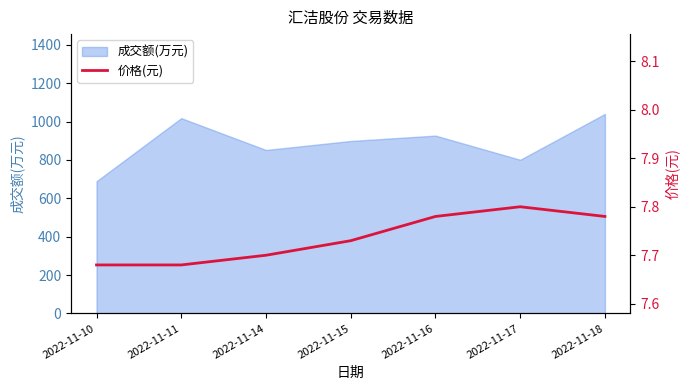

The value at 2022-11-11 is 7.7. True or false?

True